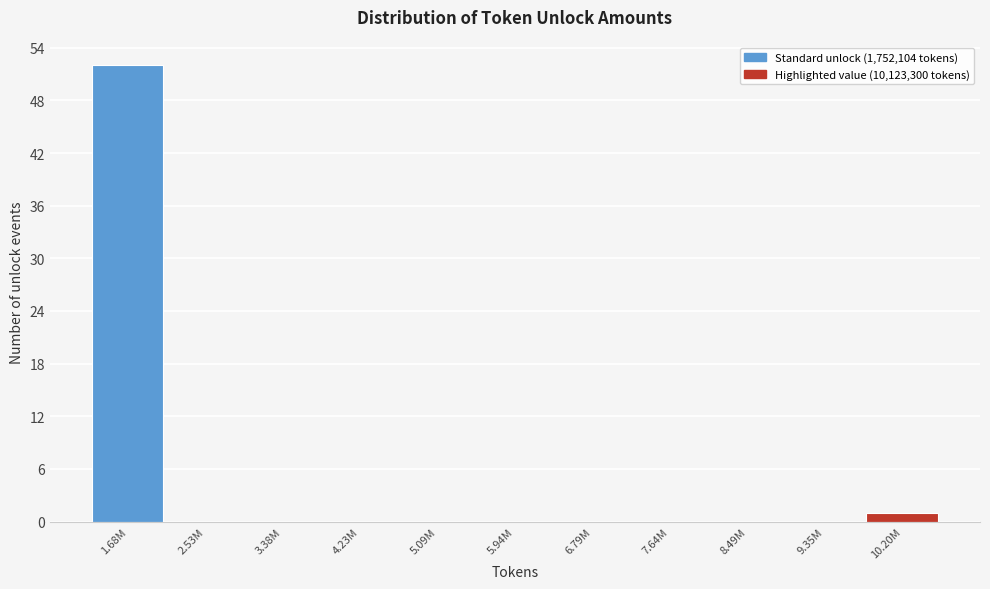

Reading left to right, list all the values displayed in this chart.

1.68M=52	2.53M=0	3.38M=0	4.23M=0	5.09M=0	5.94M=0	6.79M=0	7.64M=0	8.49M=0	9.35M=0	10.20M=1